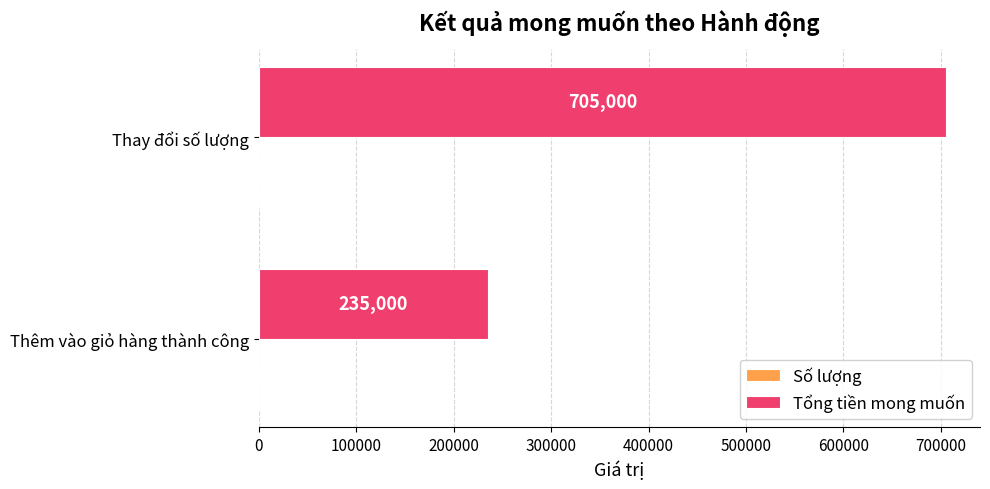

At which category is the sum across all series the highest?

Thay đổi số lượng